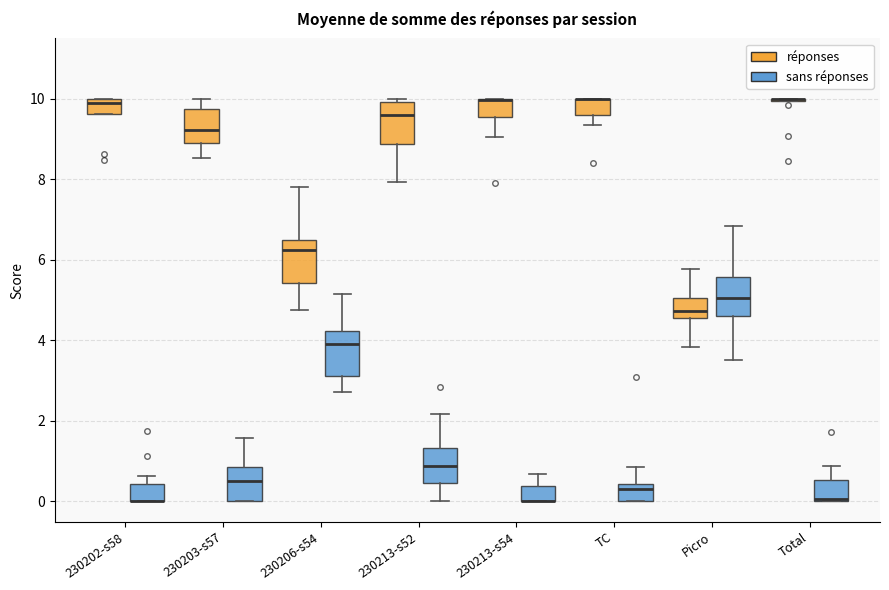

Where does the median line of the box for 230206-s54 (réponses) sit on the y-axis? The values are not printed on the chart, so give them approximately, as read against the axis.

6.2